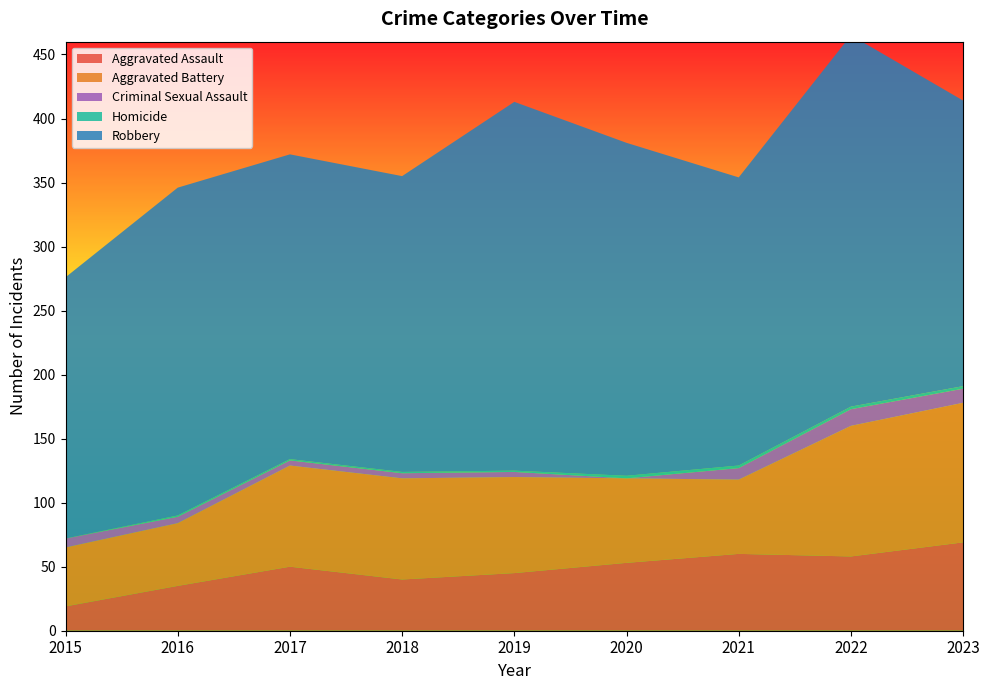

Reading left to right, transcribe all the data shown in this chart.

Aggravated Assault: 19	35	50	40	45	53	60	58	69
Aggravated Battery: 46	49	79	79	75	66	58	102	109
Criminal Sexual Assault: 7	5	4	4	4	0	9	13	11
Homicide: 0	1	1	1	1	2	2	2	2
Robbery: 204	256	238	231	288	260	225	290	223